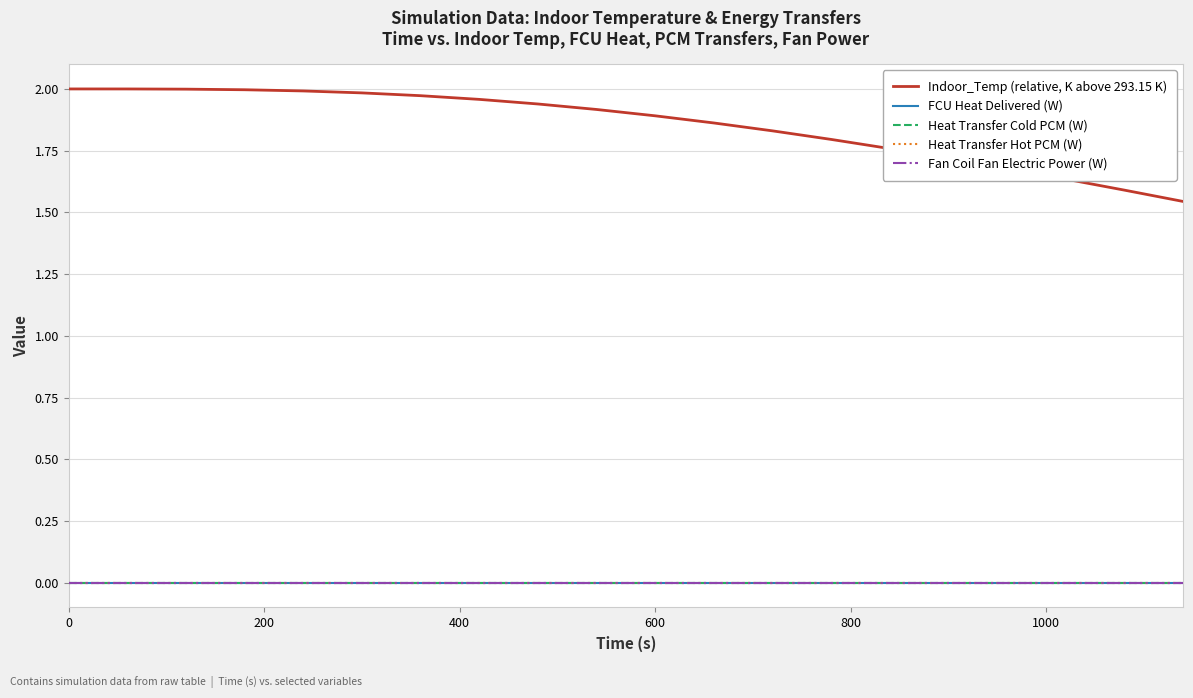

Does the chart have visible grid lines?

Yes